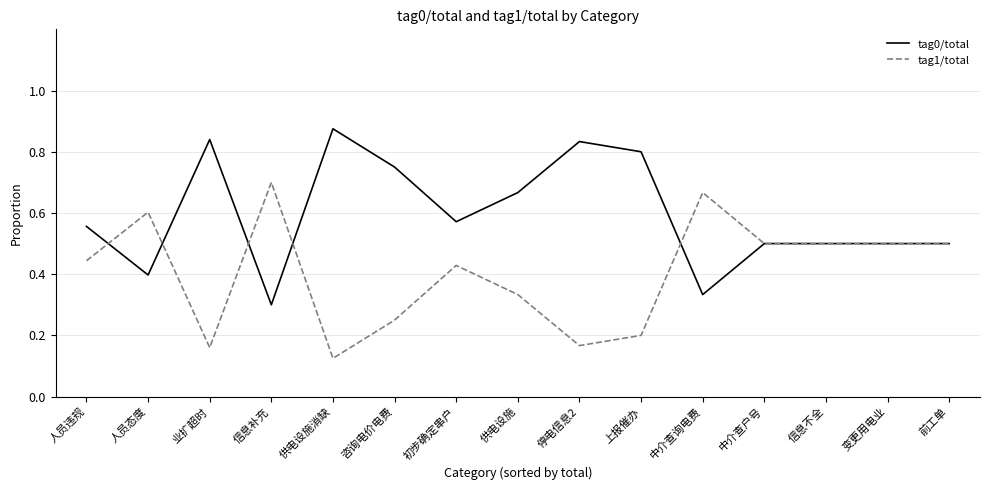

What is the difference between the maximum and second lowest values in the tag0/total series?

0.5